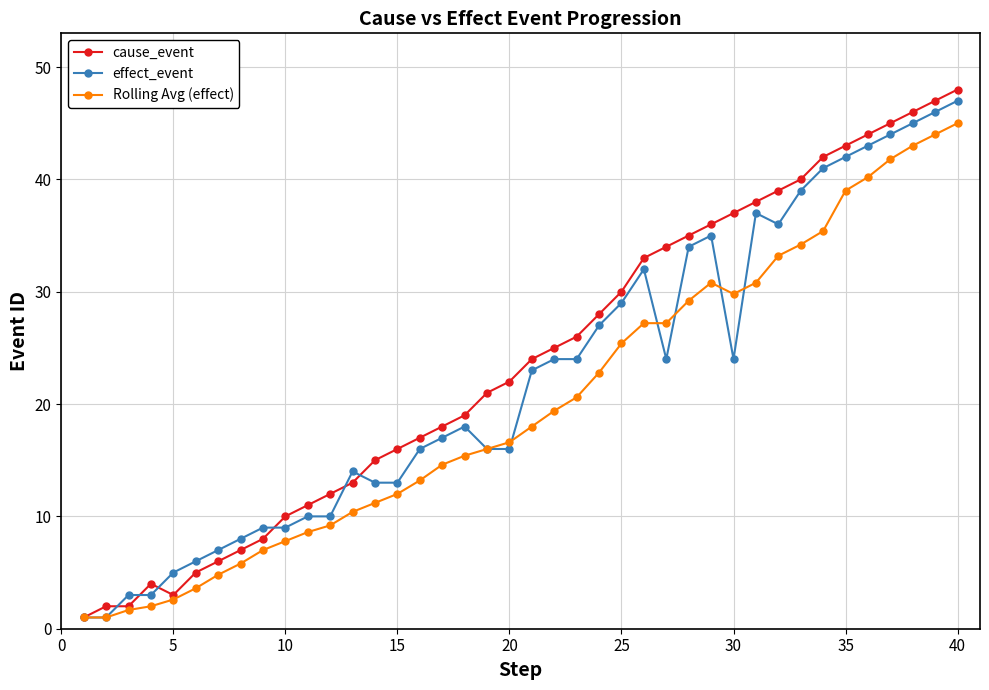

What is the sum of all Rolling Avg (effect) values?

801.5